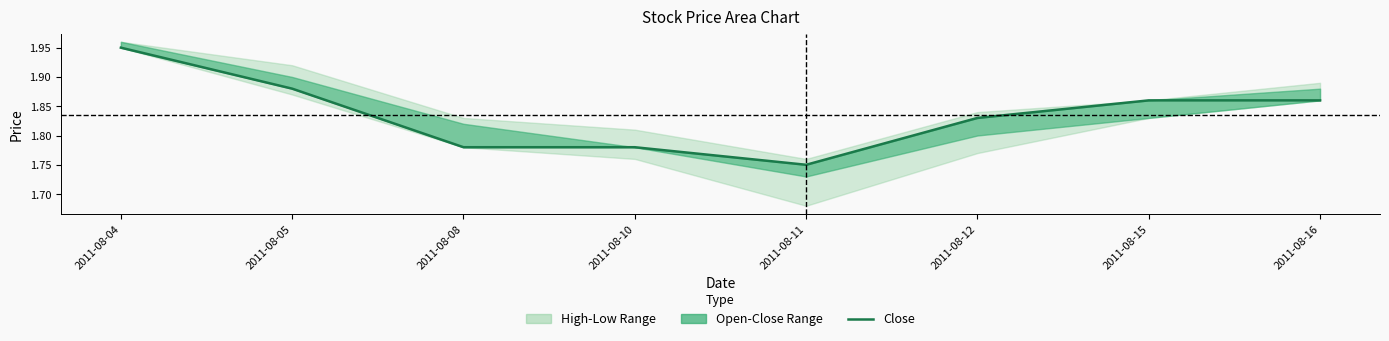

True or false: there are more than 2 points higher than both neighbors.

False